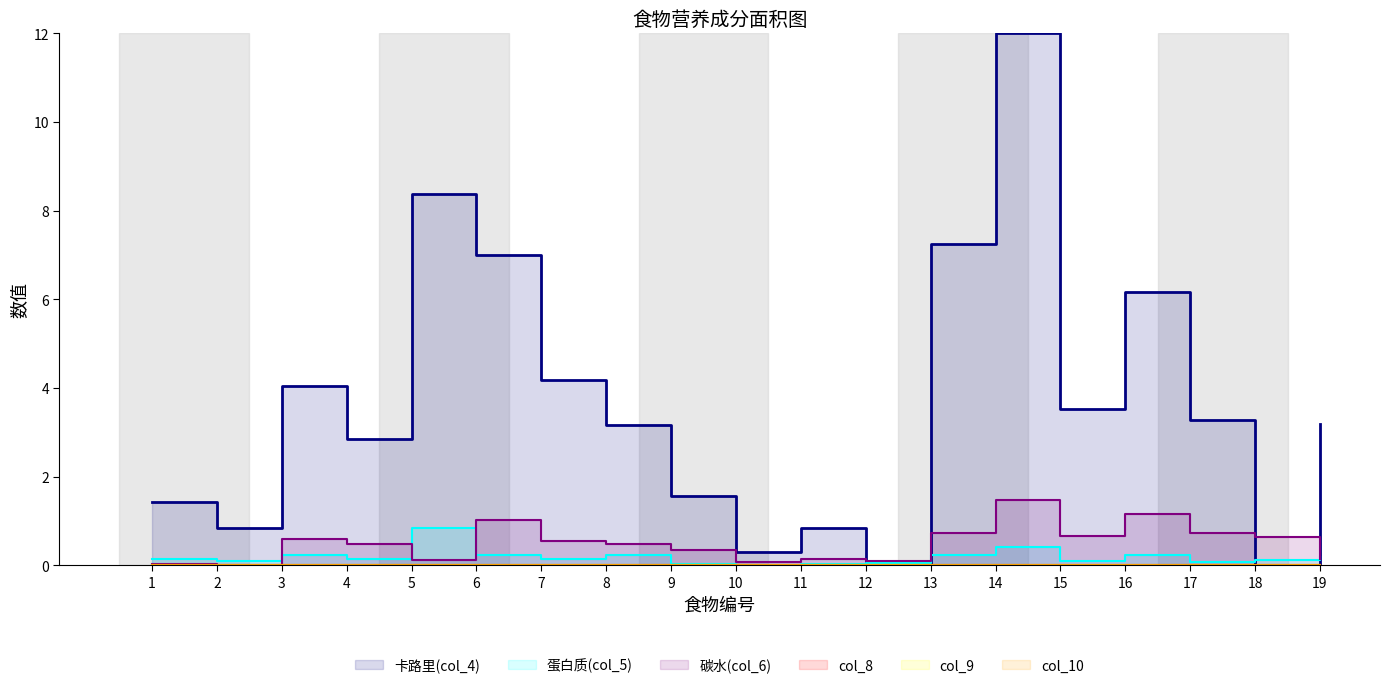

True or false: 蛋白质(col_5) and 碳水(col_6) intersect in this chart.

True